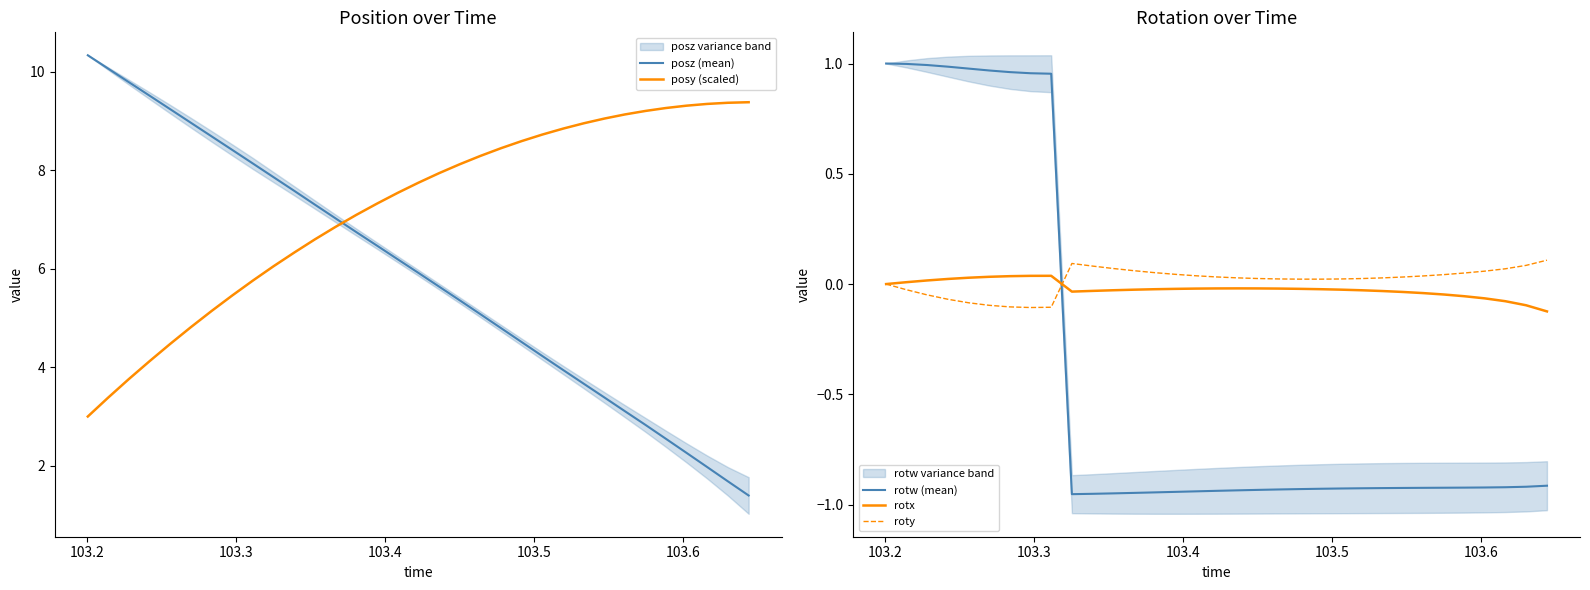

Which series ends up on top after the final intersection of posy (scaled) and posz (mean)?

posy (scaled)